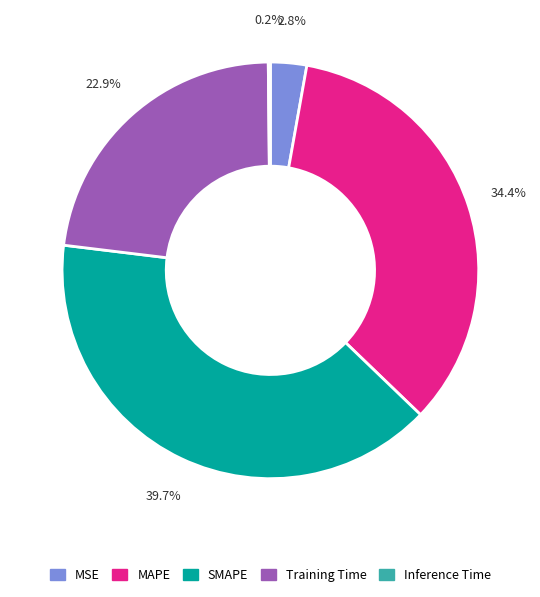

What percentage is NOT represented by MAPE?

65.6%